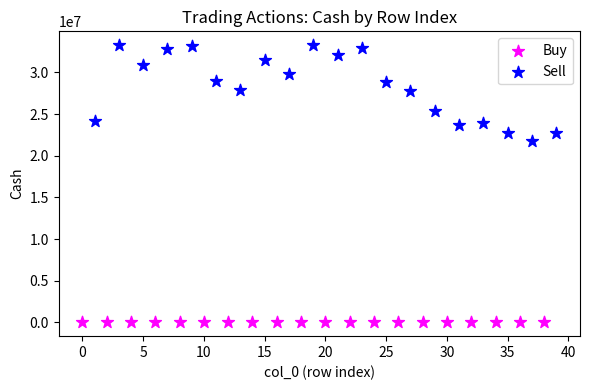

What are all the series names shown in the legend?

Buy, Sell